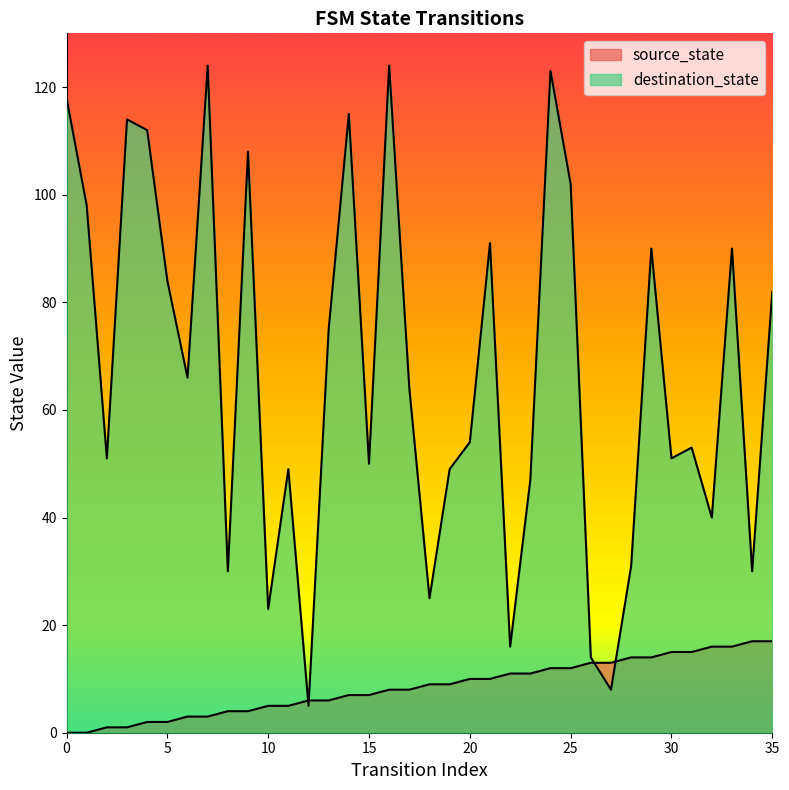

Does the chart have visible grid lines?

No